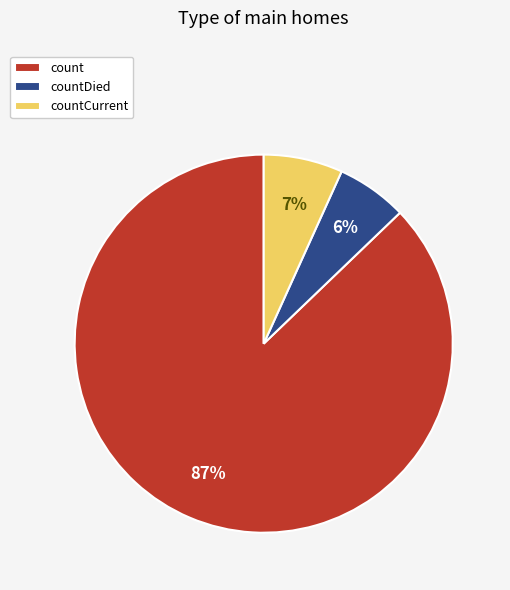

Between count and countDied, which is larger?

count